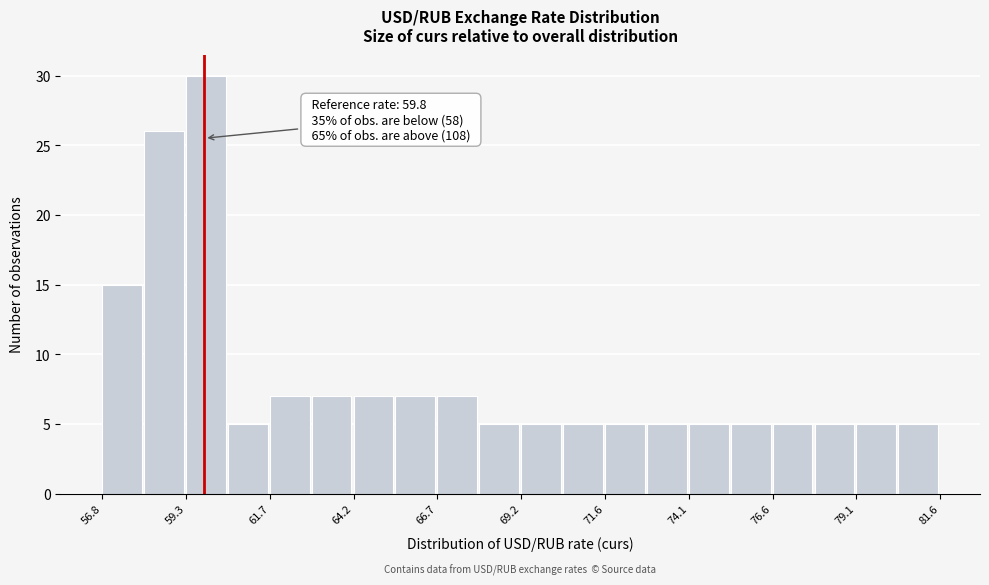

Around what value on the x-axis is the tallest bar? Give the approximate position of its centre, as read against the axis.

60.0